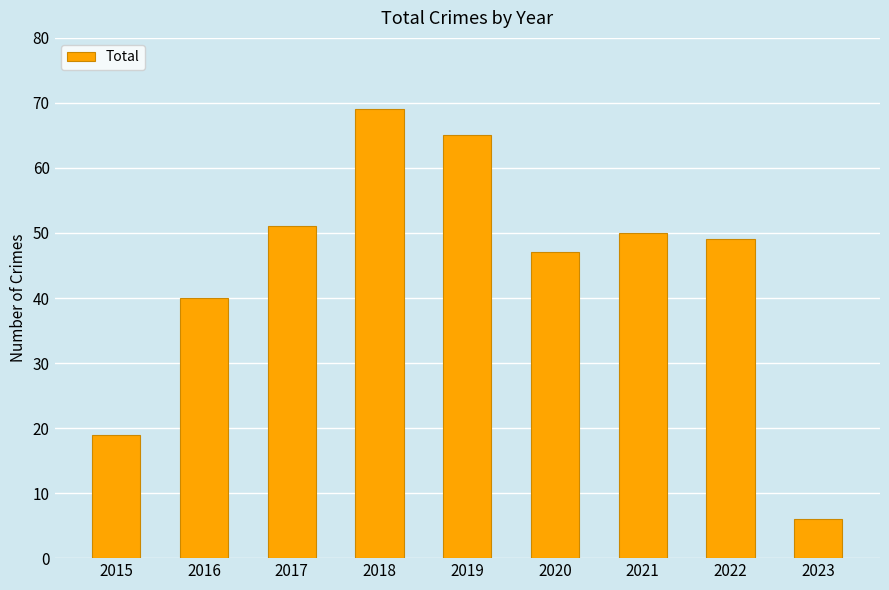

Are the bars horizontal?

No